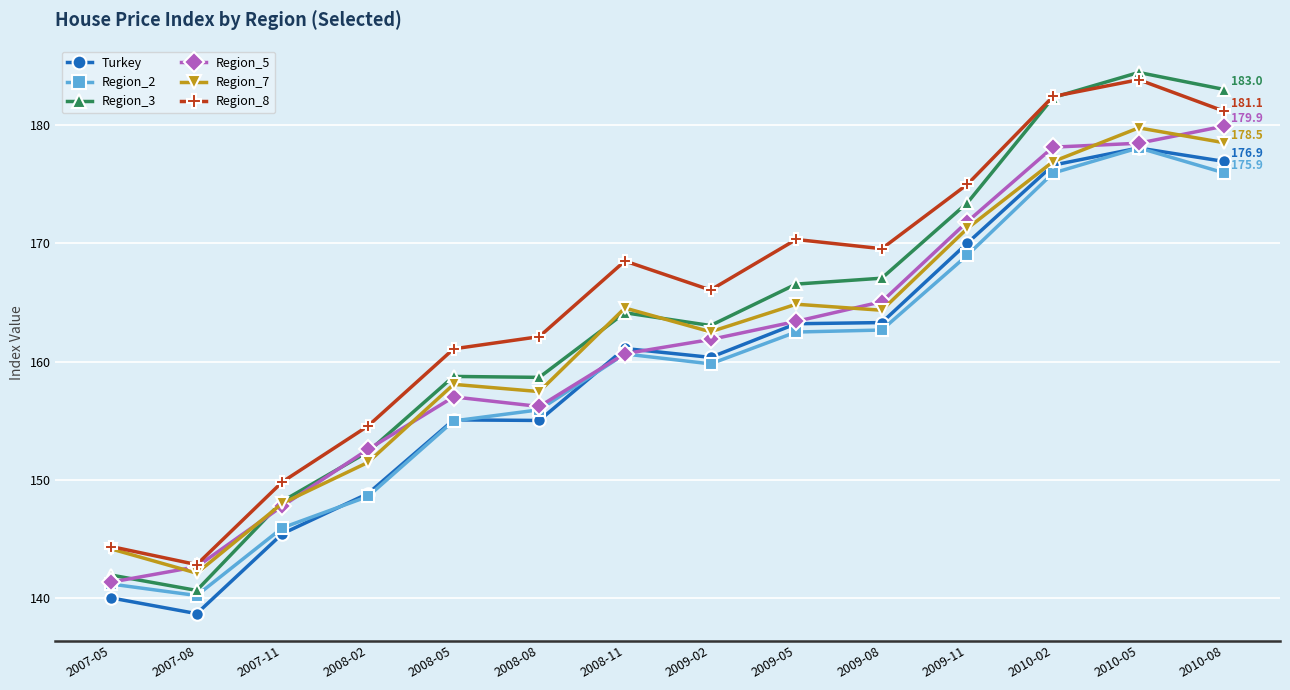

How many interior local valleys does the Region_7 series have?

4